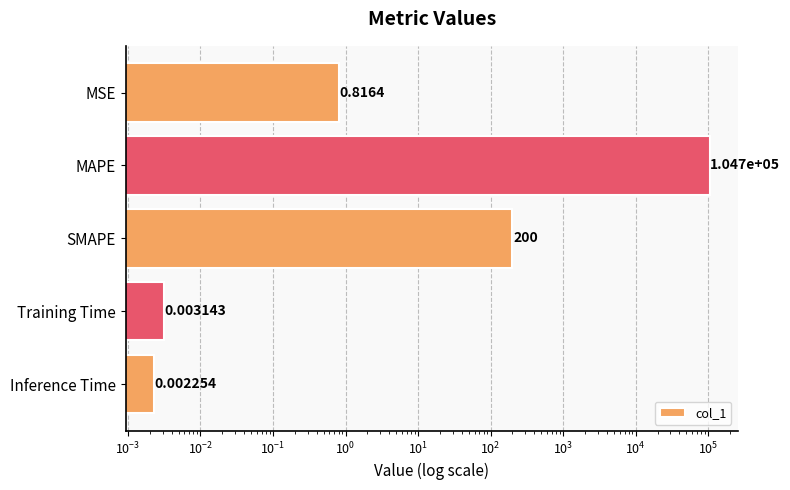

Does the chart contain stacked bars?

No